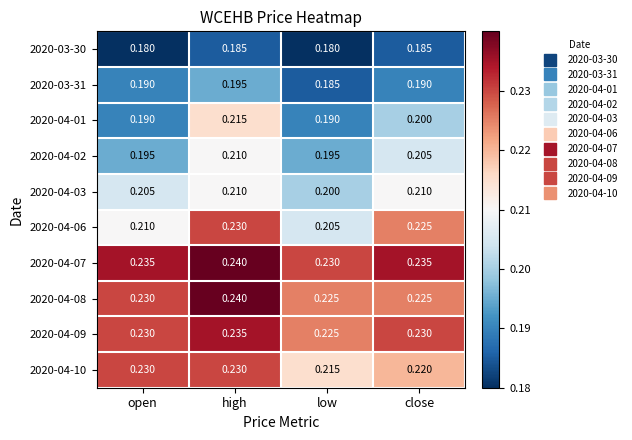

Is the value of 2020-04-08 at low greater than the value of 2020-04-02 at high?

Yes